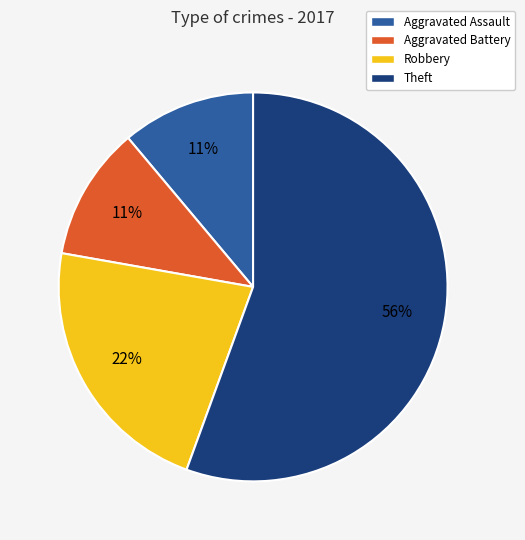

Is it true that Aggravated Assault is 1% of the pie?

False